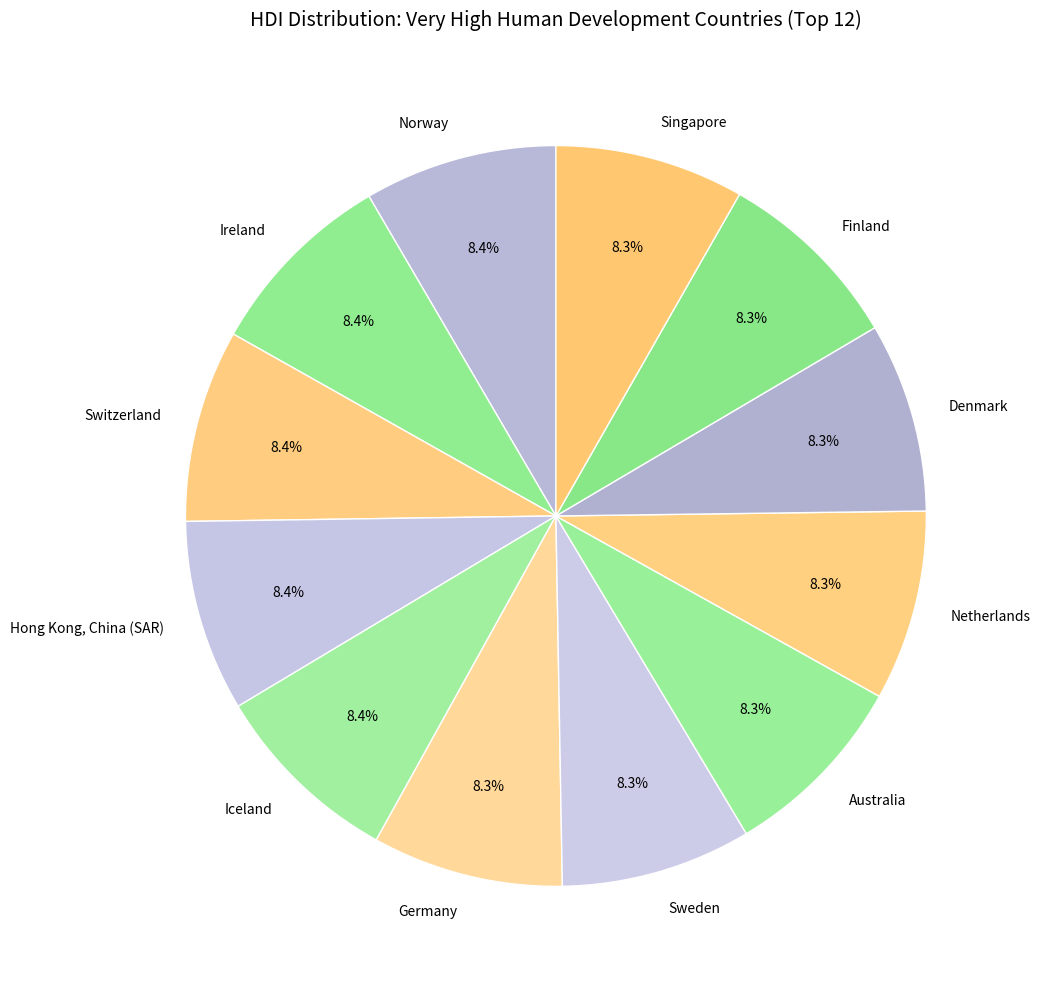

What portion of the pie excludes Germany?

91.7%